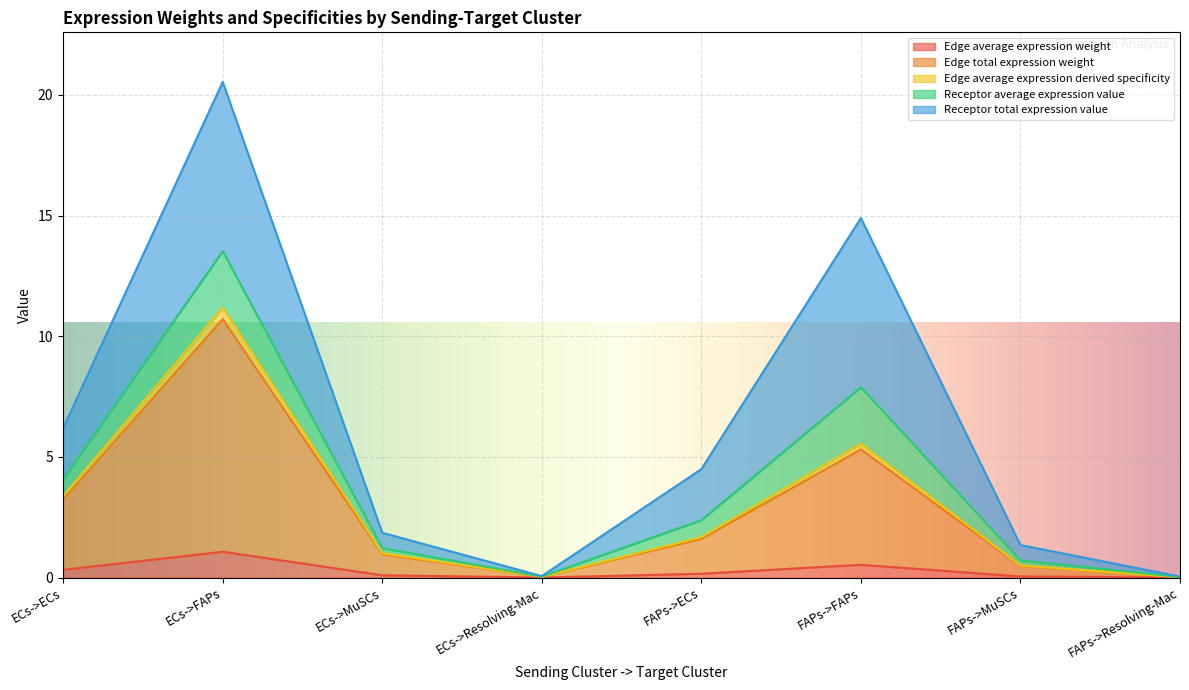

At which category is the sum across all series the highest?

ECs->FAPs